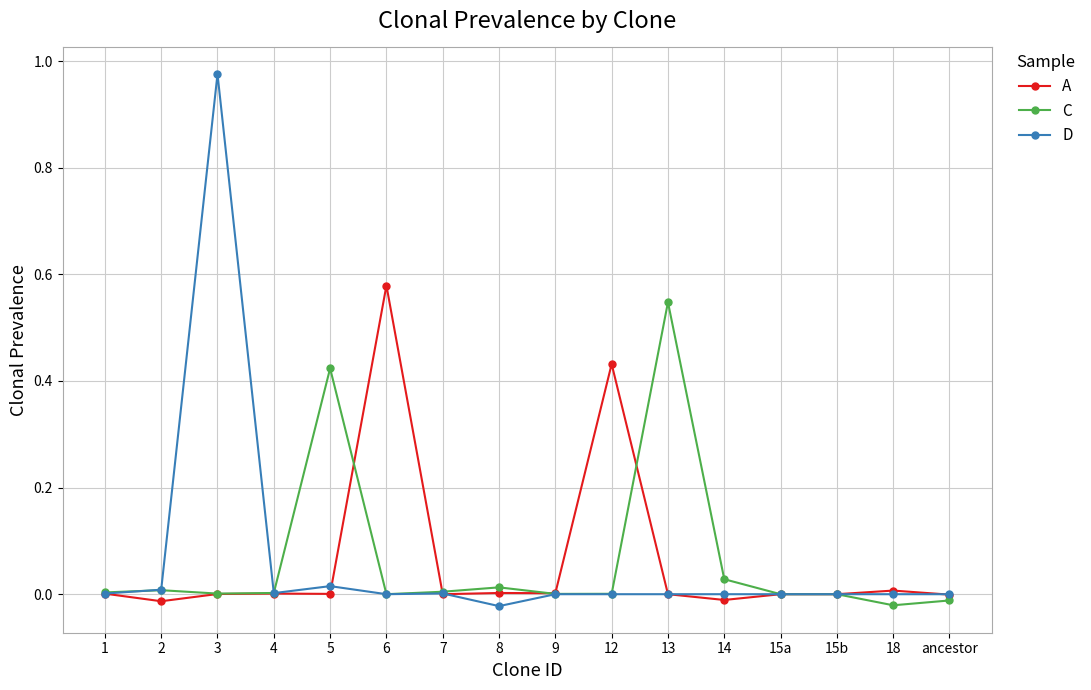

At which category is the sum across all series the highest?

3